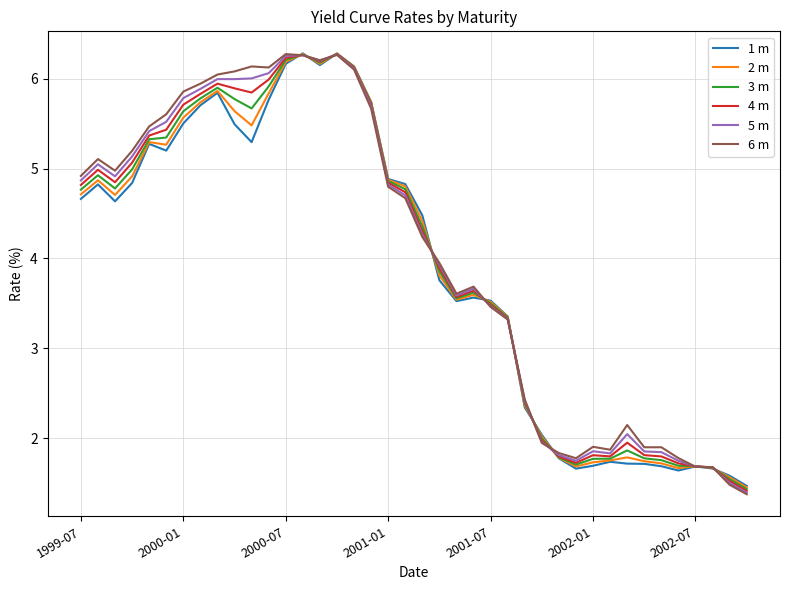

Which series has the largest range (max minus min)?

6 m